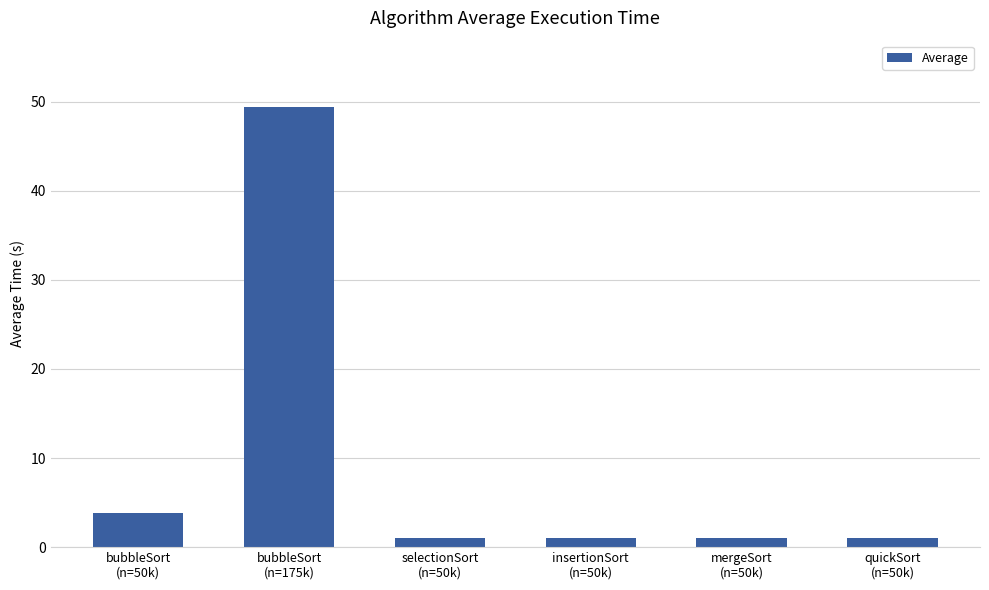

At which label is the value closest to 25?

bubbleSort
(n=50k)